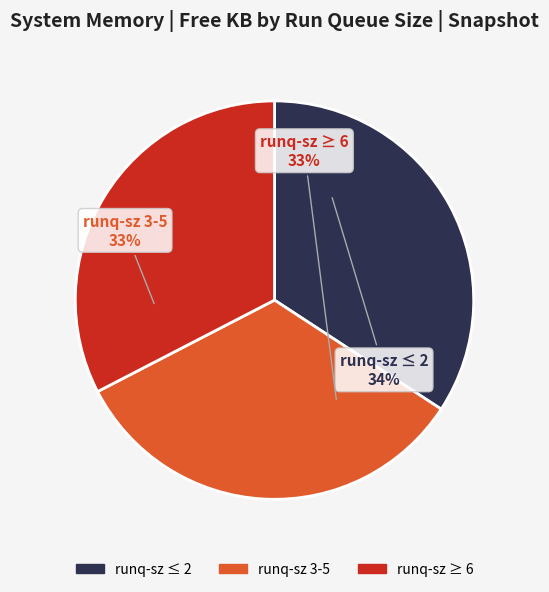

The runq-sz ≤ 2 slice represents 34% of the pie. True or false?

True